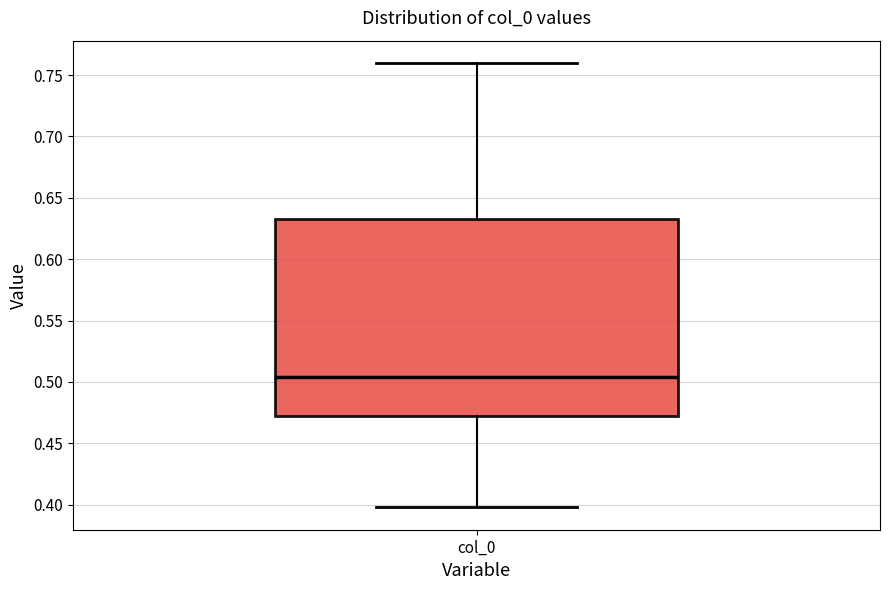

Read this box plot against the y-axis: the position of the median line, the range covered by the box, and the ends of both whiskers. The values are not printed on the chart, so give them approximately, as read against the axis.

median 0.505, box 0.470 to 0.635, whiskers 0.400 to 0.760